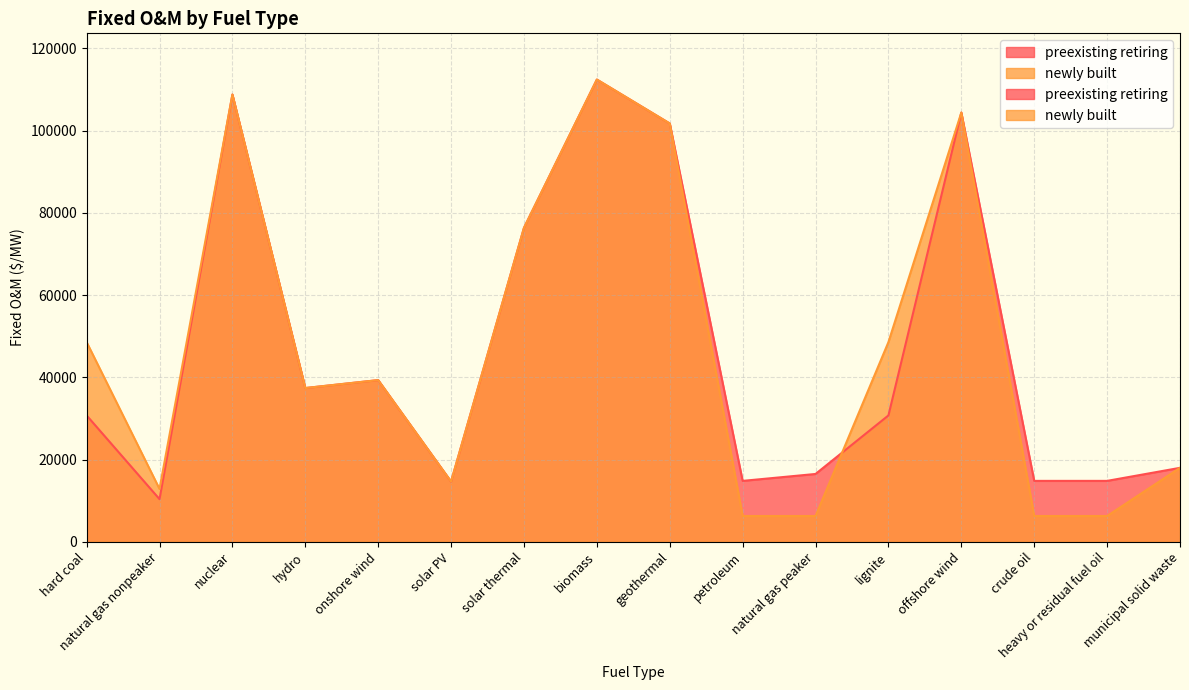

In preexisting retiring, how many points are lower than both neighbors (excluding endpoints)?

4